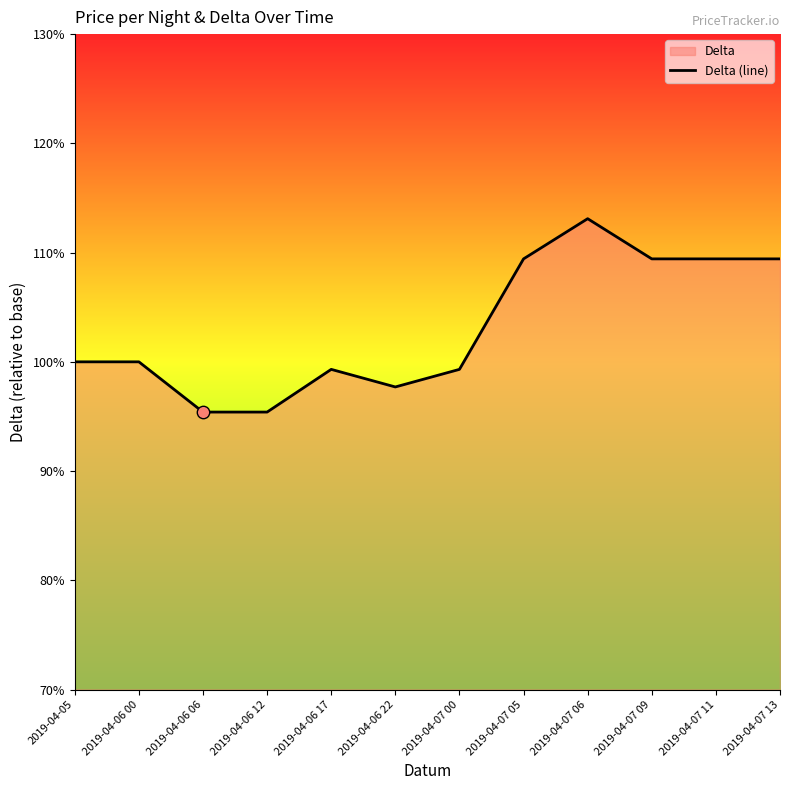

Approximately how many times larger is the value at 2019-04-06 00 compared to 2019-04-07 06?

0.9